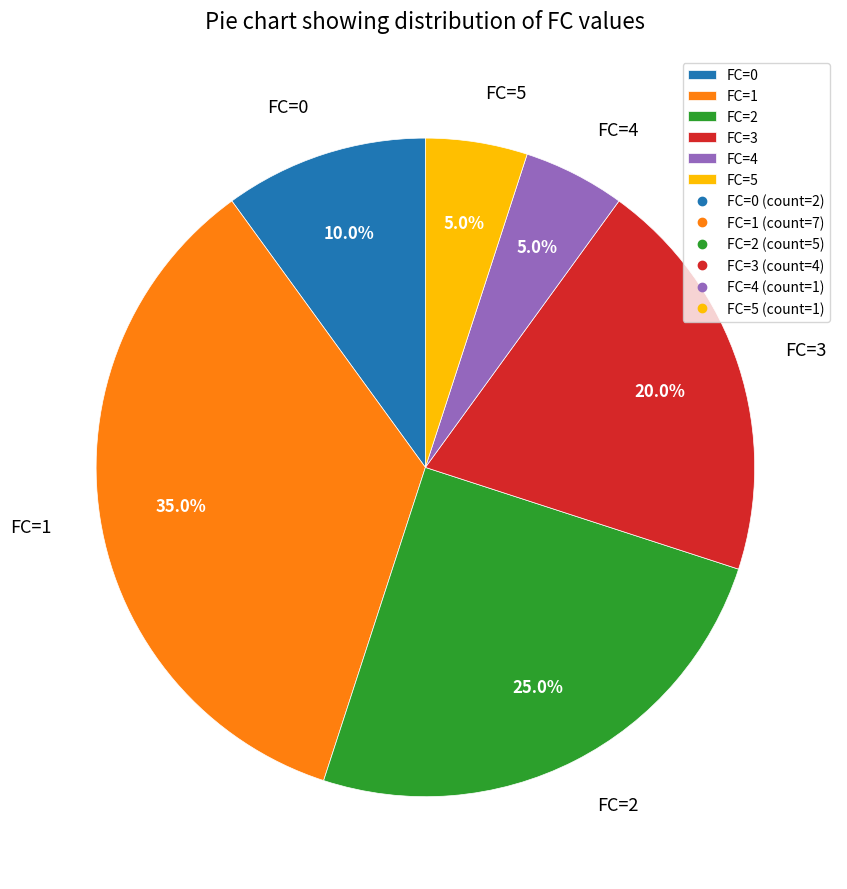

To the nearest percent, what is the average slice percentage?

17%